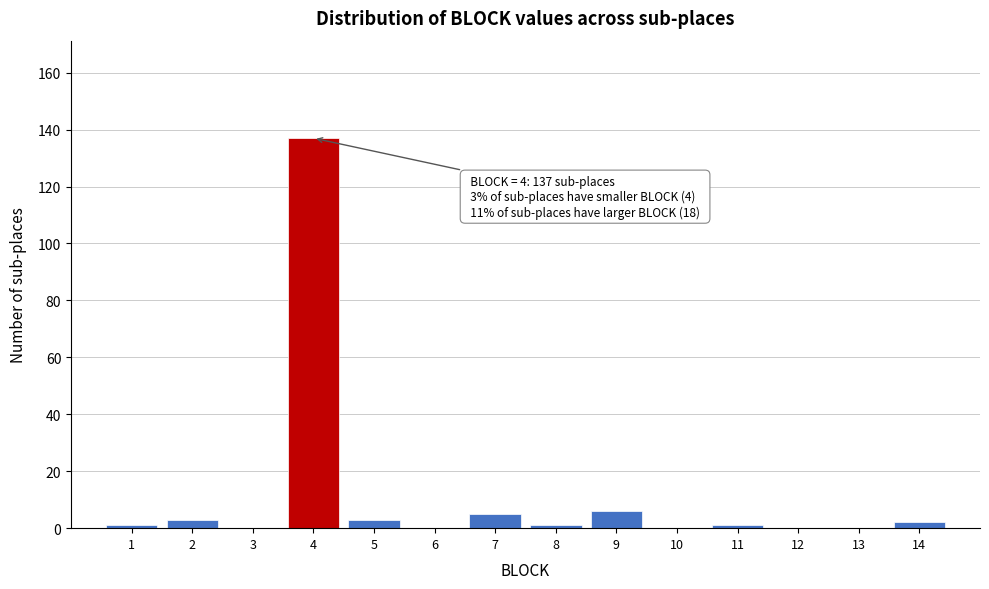

Which range on the x-axis has the tallest bar?

3.5 to 4.5